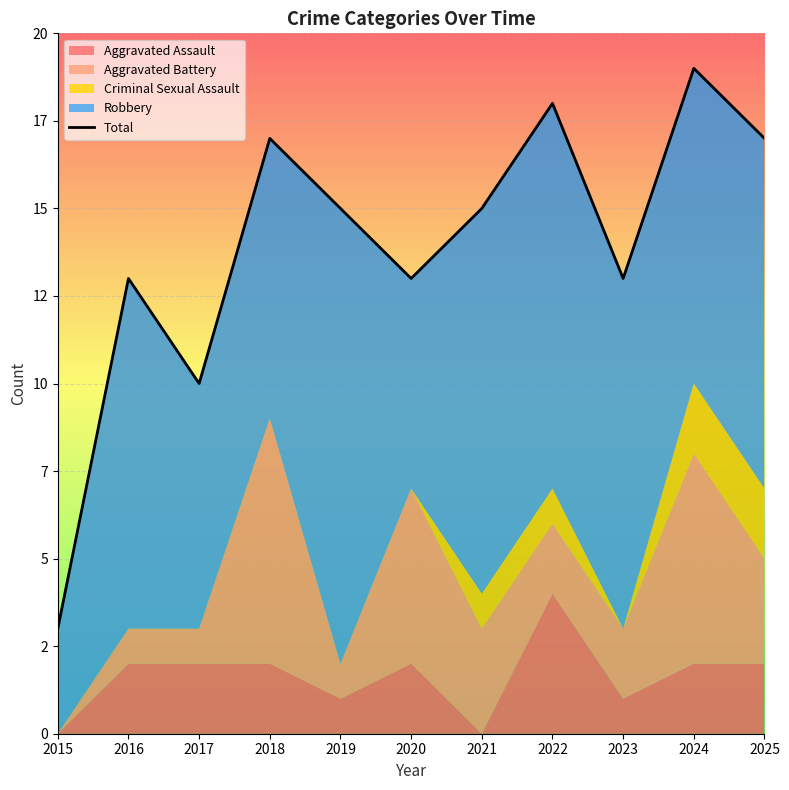

Which has a higher value, 2020 or 2019?

2019